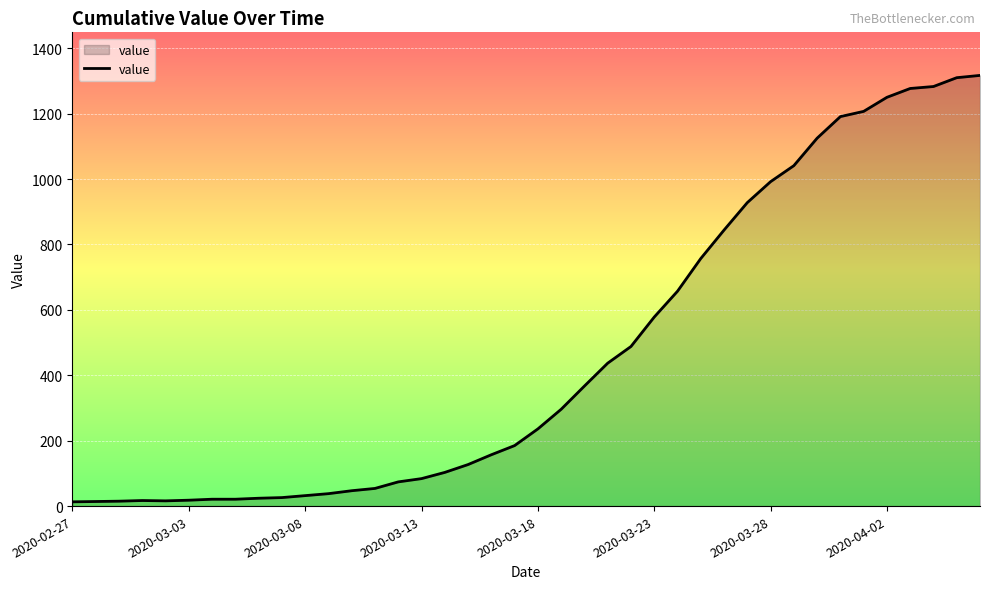

What is the maximum value shown in the chart?

1317